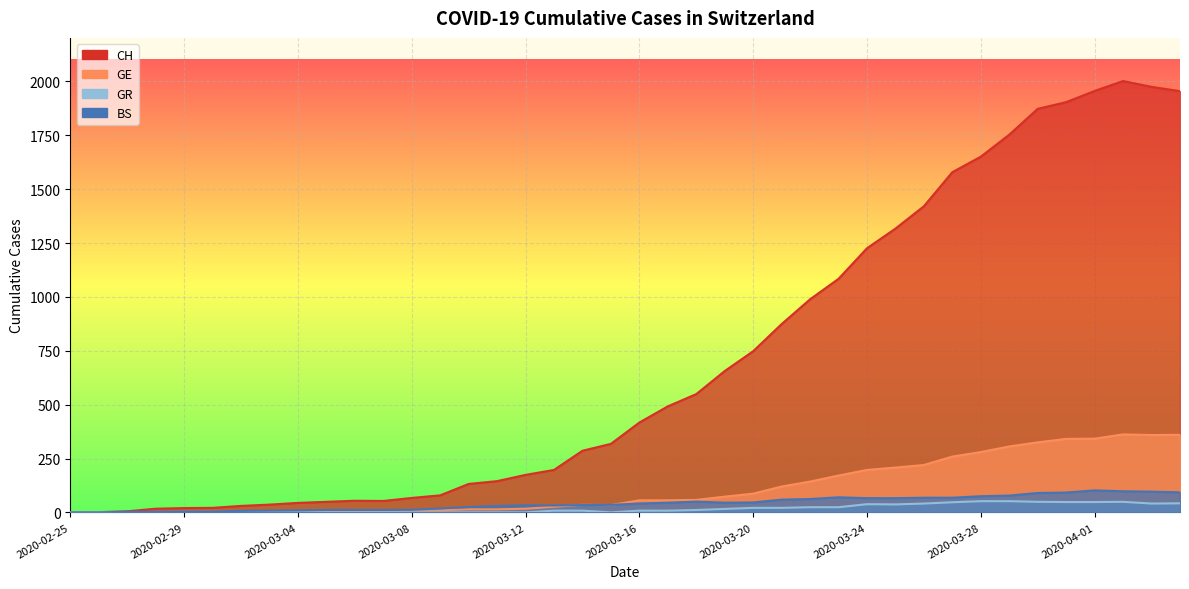

At 2020-03-01, list the series in order from largest to smallest.

CH, BS, GE, GR